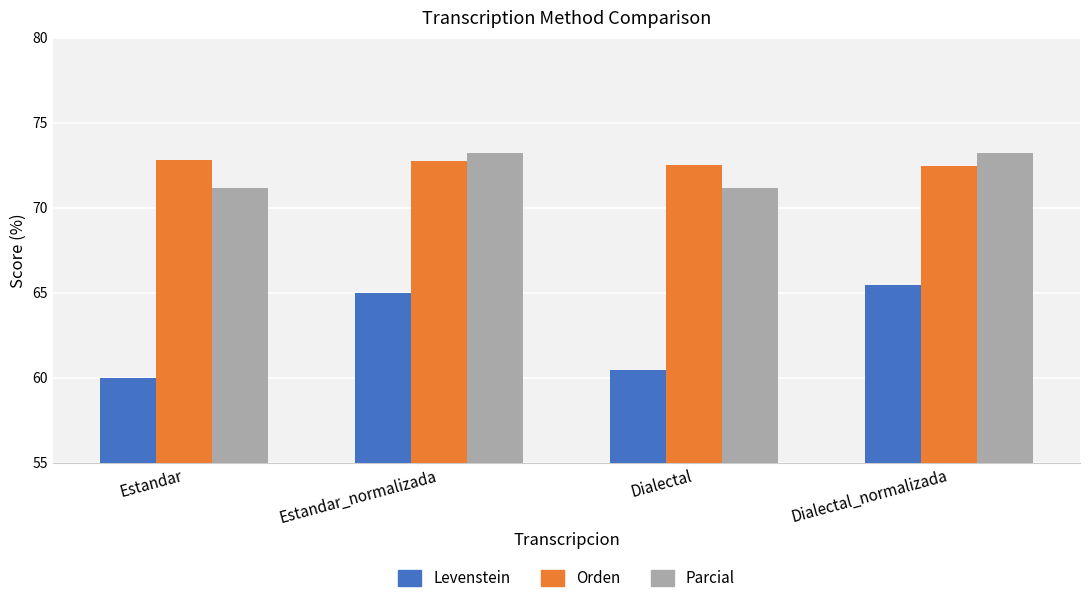

At how many categories does at least one series exceed 67?

4